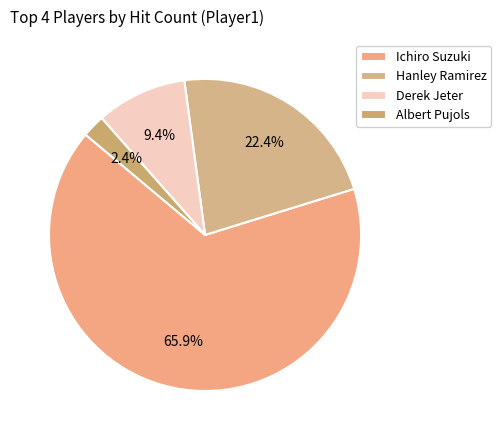

Which category has the biggest portion of the pie?

Ichiro Suzuki